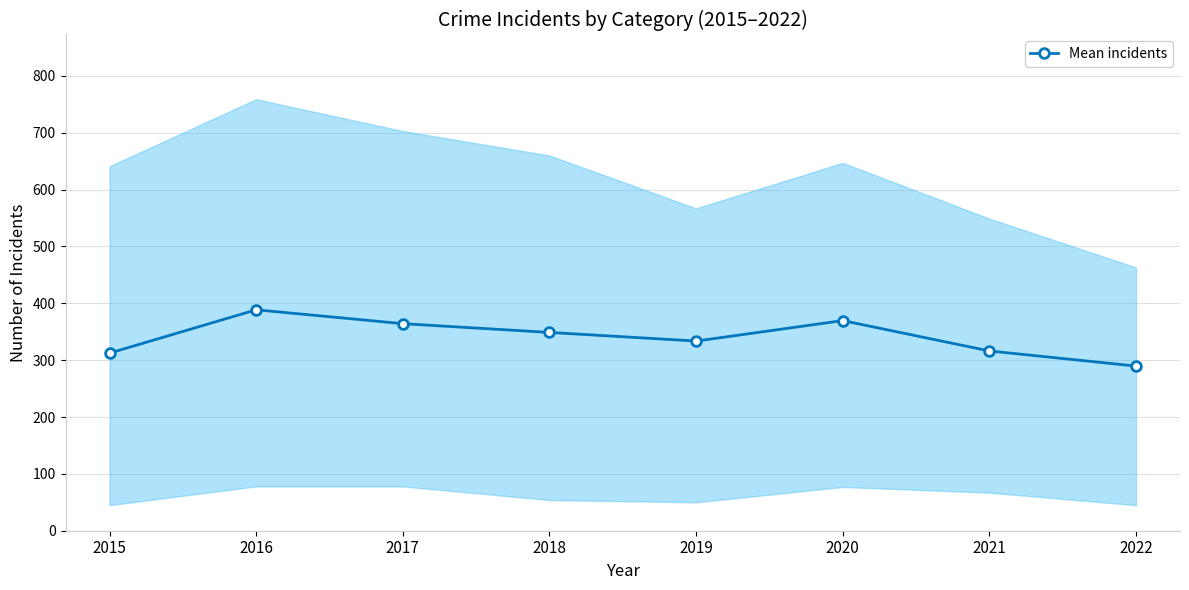

Reading left to right, extract all data points from this chart.

312.4	388.6	364.2	348.8	333.6	369.6	316.2	289.6